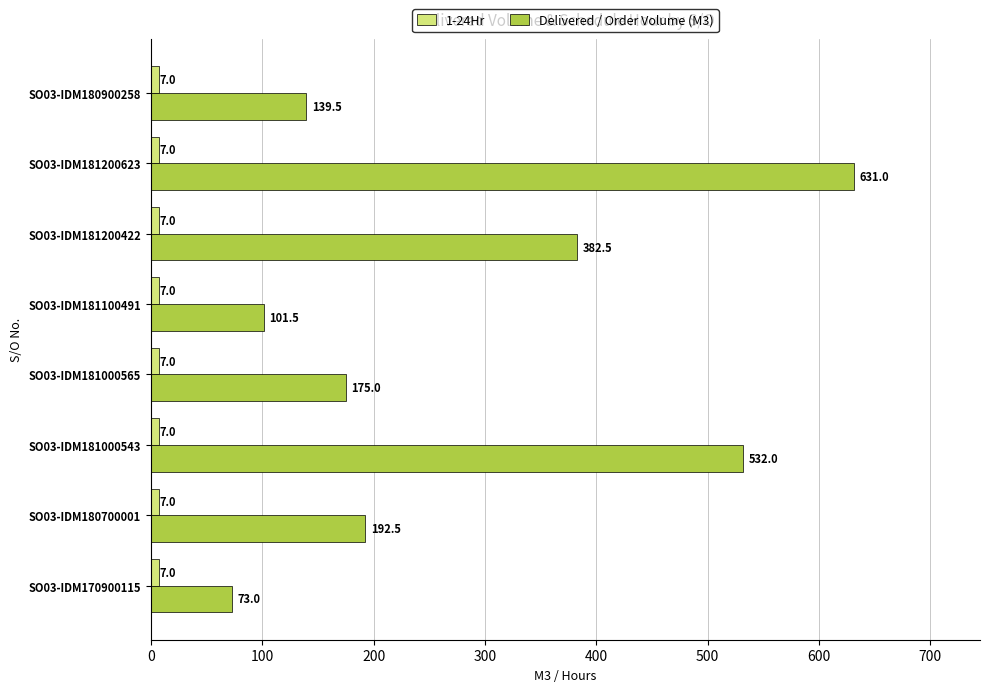

What is the total value across all series at SO03-IDM181000543?

539.0